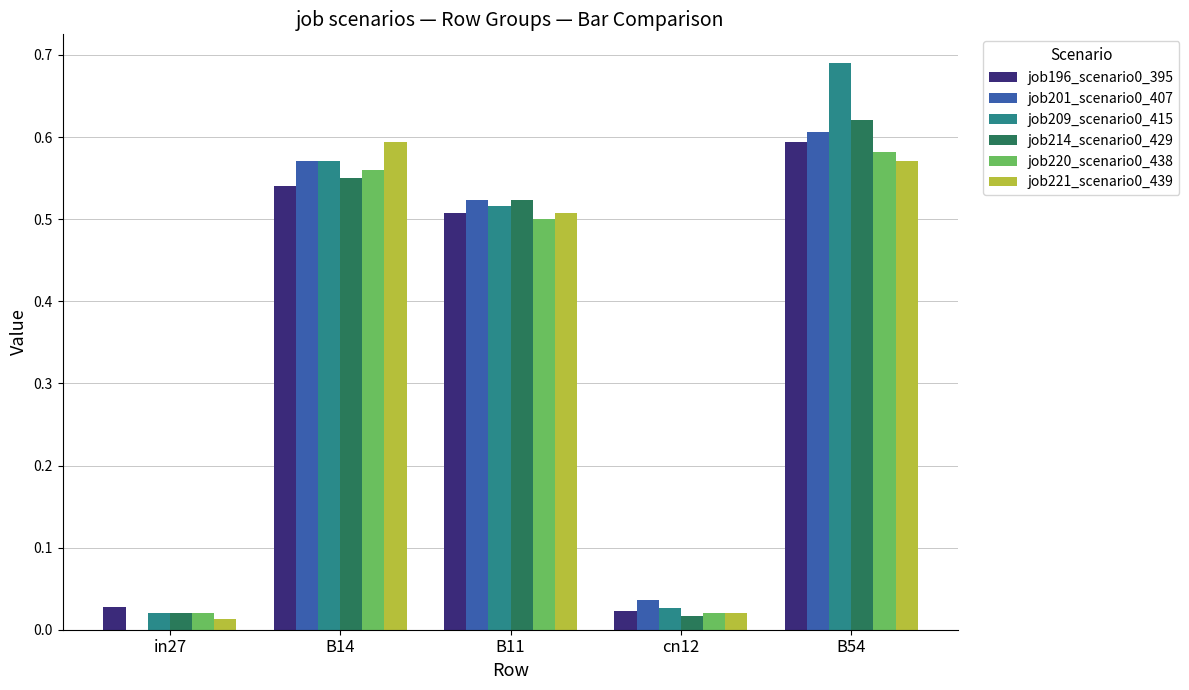

At which label does job220_scenario0_438 reach its peak?

B54